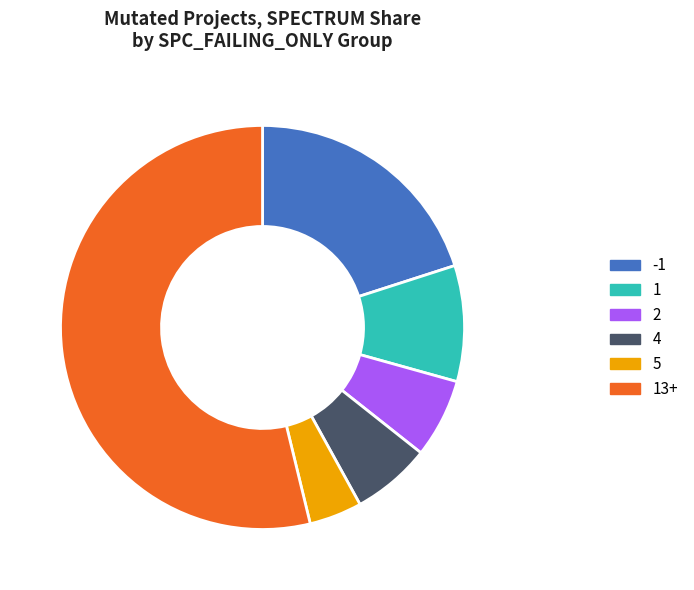

Is there a majority slice in this chart?

Yes